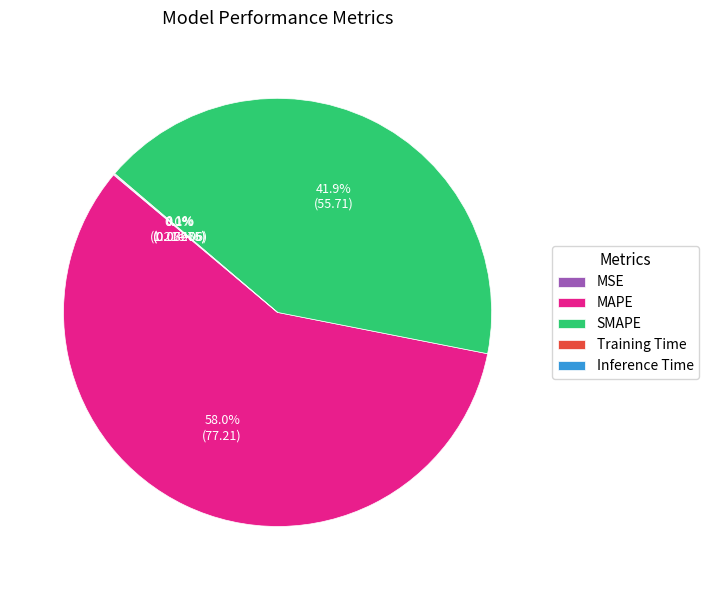

How many segments does this pie chart have?

5